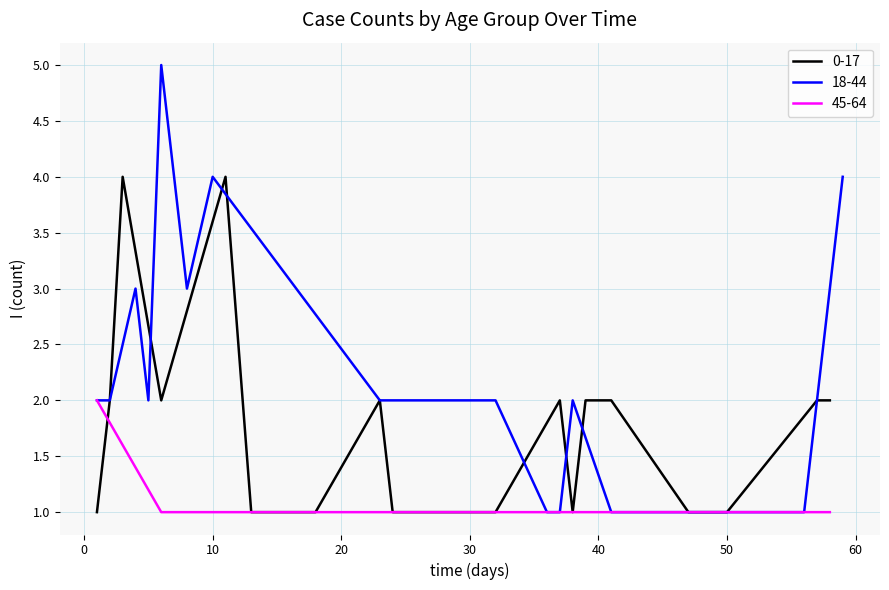

What is the maximum value for 0-17?

4